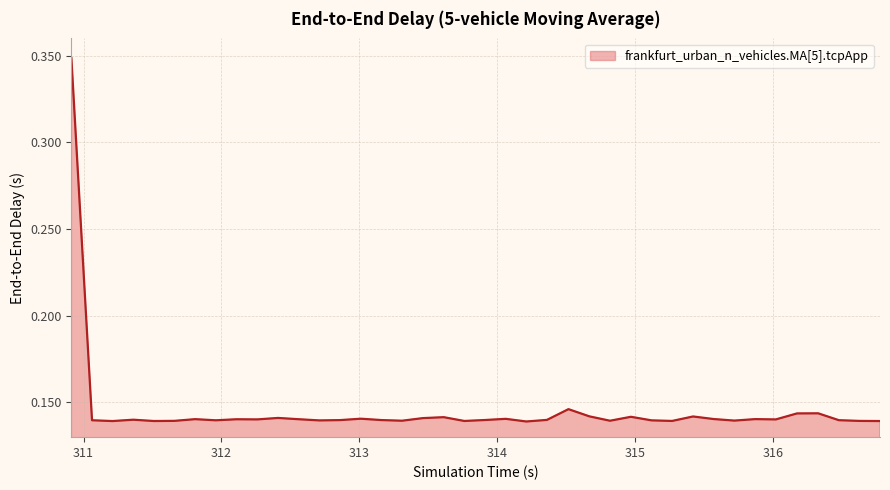

How many distinct data groups are displayed?

1